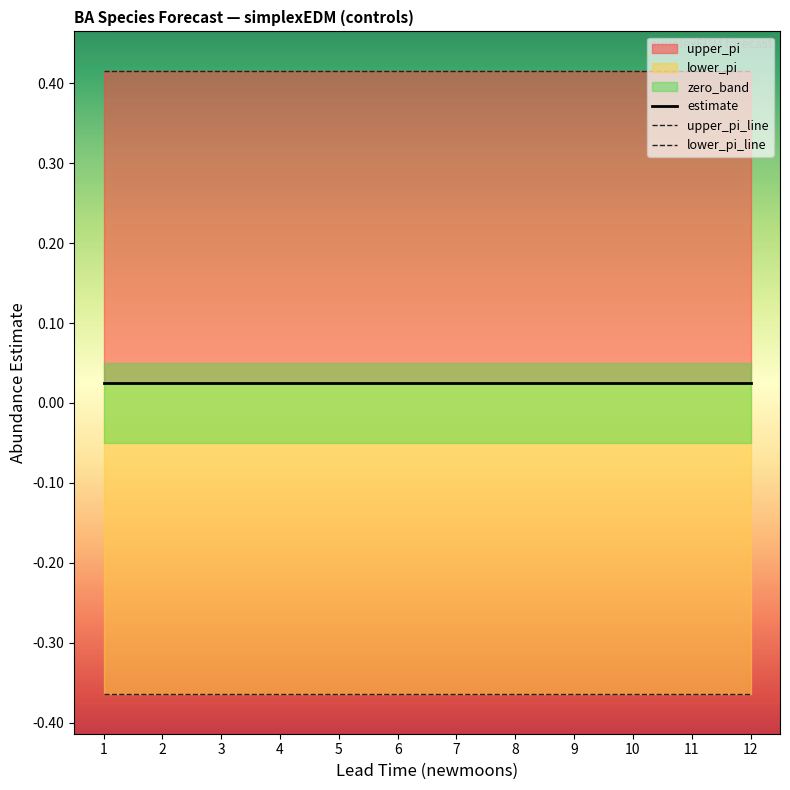

At which label is lower_pi_line closest to 0?

2